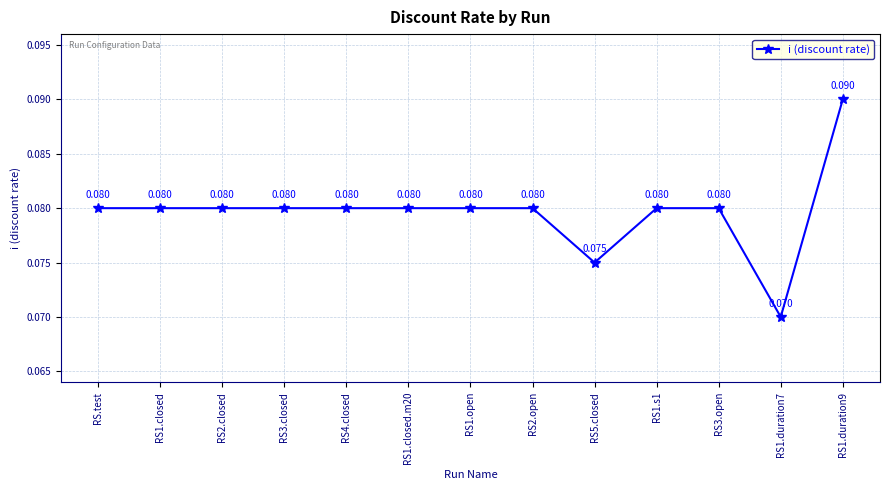

Is this an area chart (filled region under the line)?

No